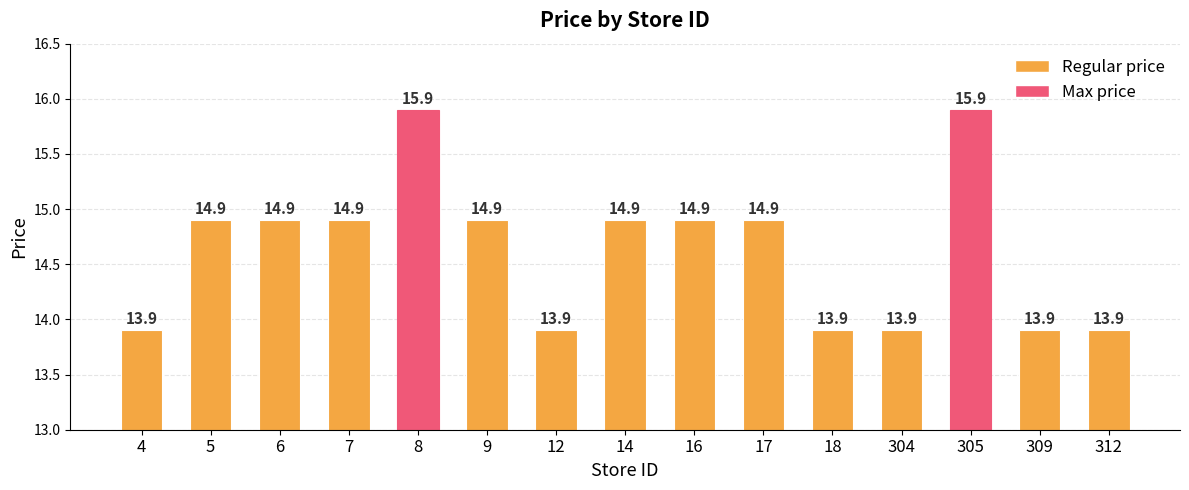

Reading left to right, extract all data points from this chart.

13.9	14.9	14.9	14.9	15.9	14.9	13.9	14.9	14.9	14.9	13.9	13.9	15.9	13.9	13.9